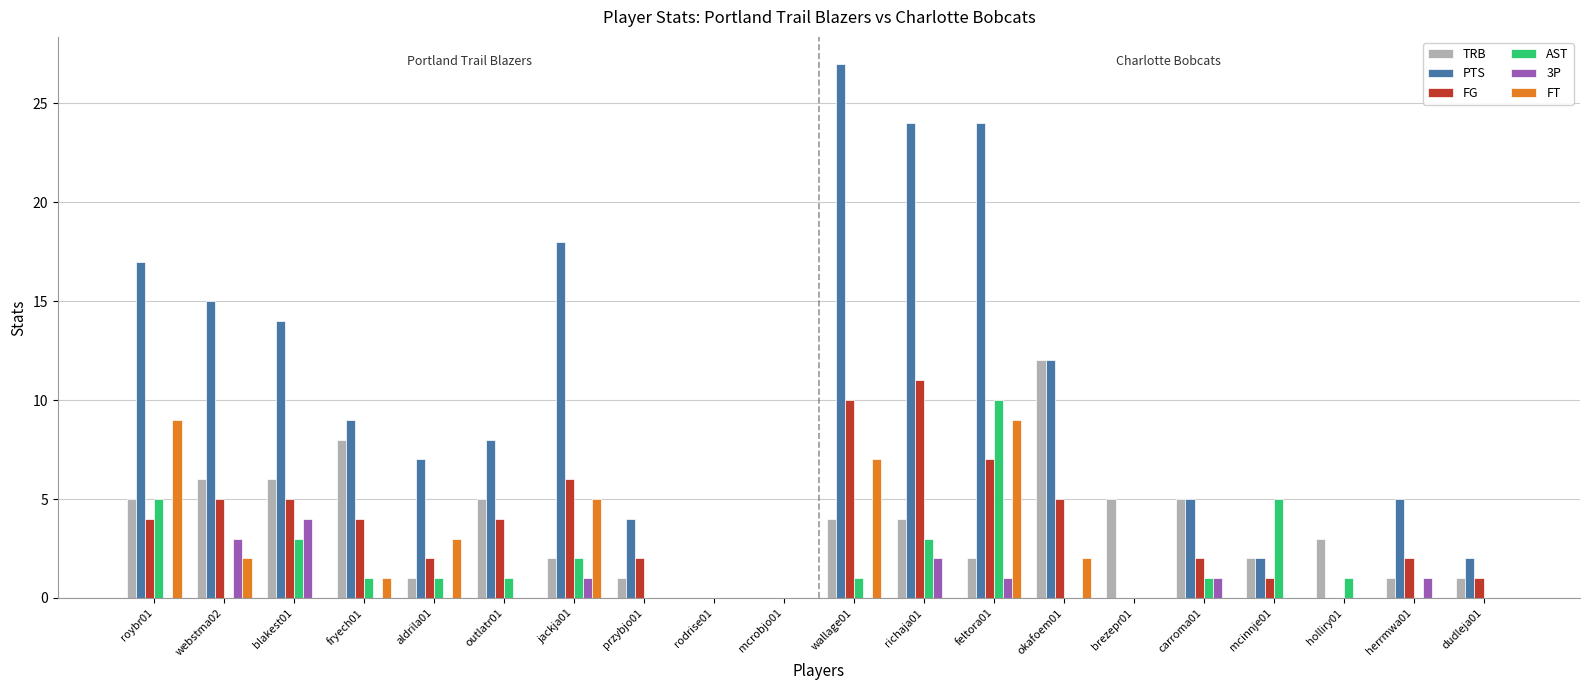

What is the sum of the TRB values at feltora01 and wallage01?

6